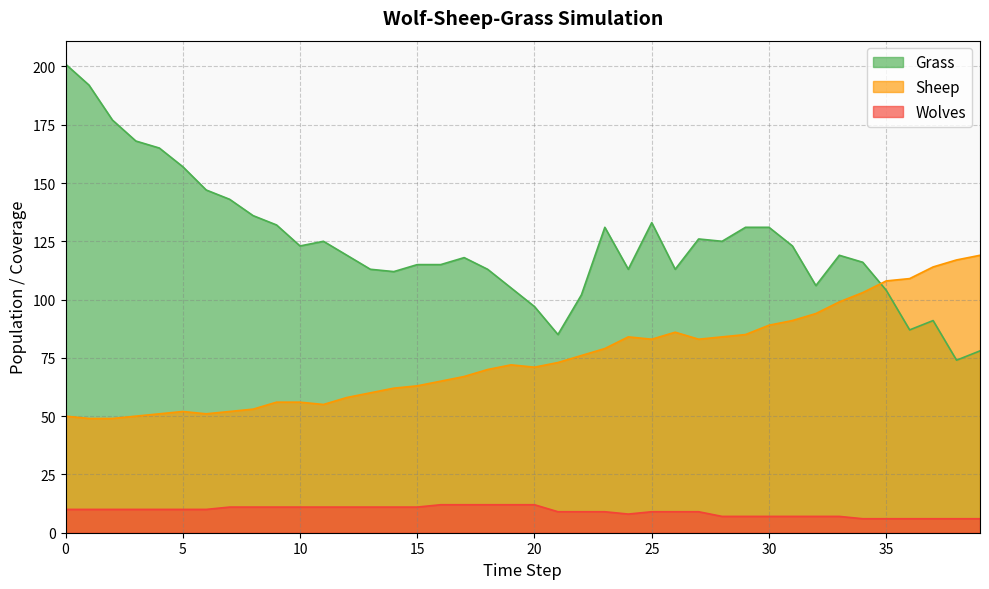

Which series changed the most between 1 and 2?

Grass